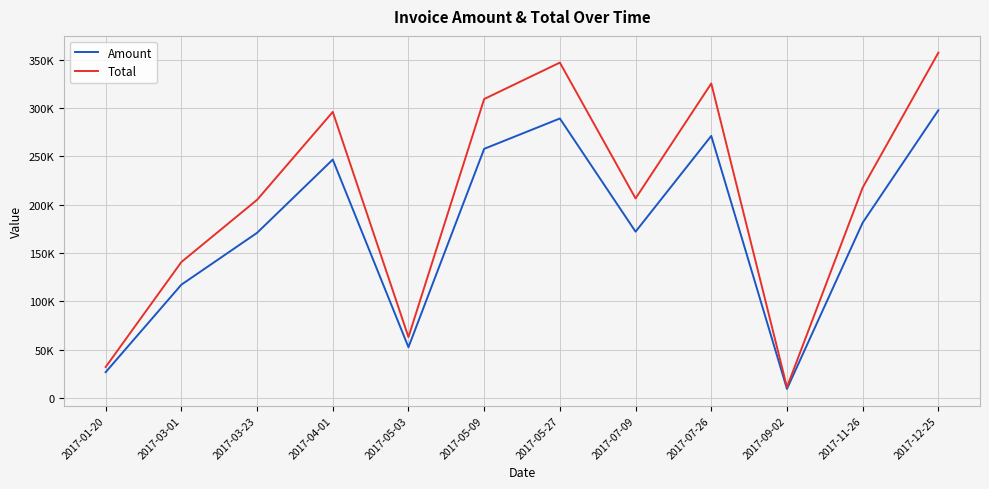

What is the difference between the maximum and minimum values in the Amount series?

288518.0